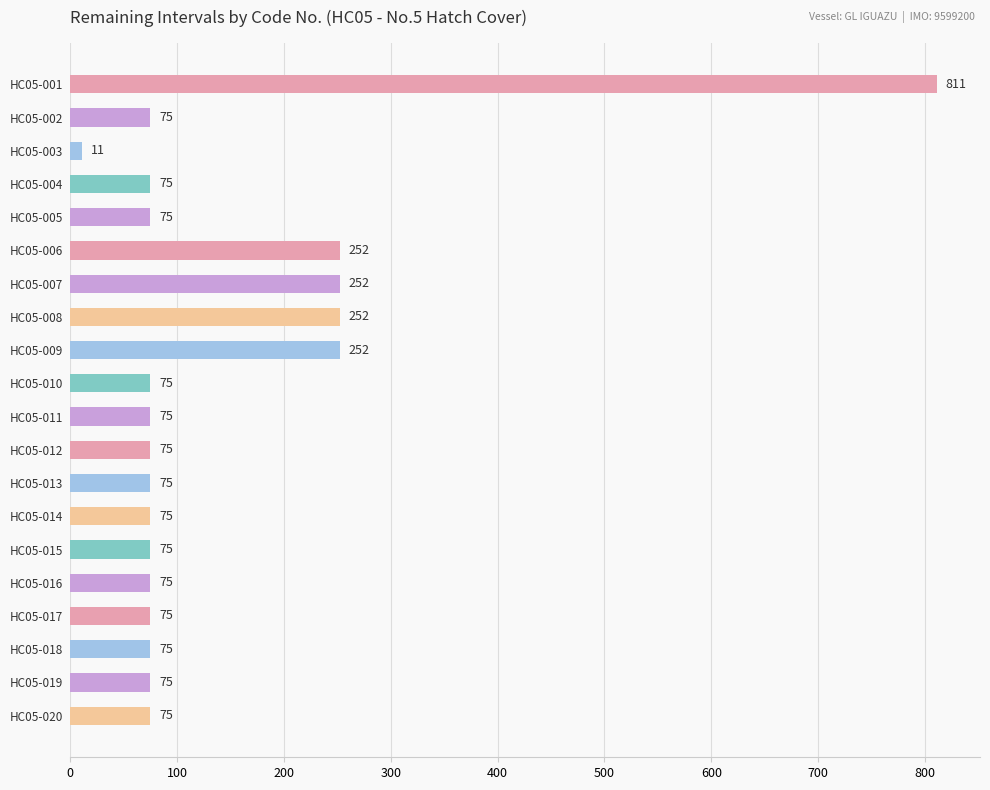

Reading top to bottom, transcribe all the data shown in this chart.

811	75	11	75	75	252	252	252	252	75	75	75	75	75	75	75	75	75	75	75